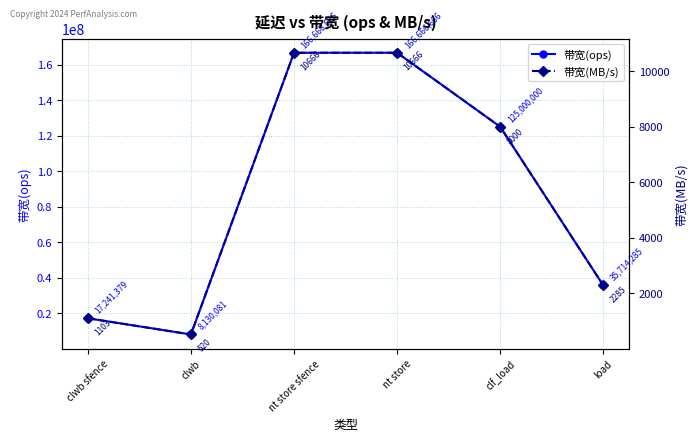

Is it true that 带宽(MB/s) equals 650 at load?

False